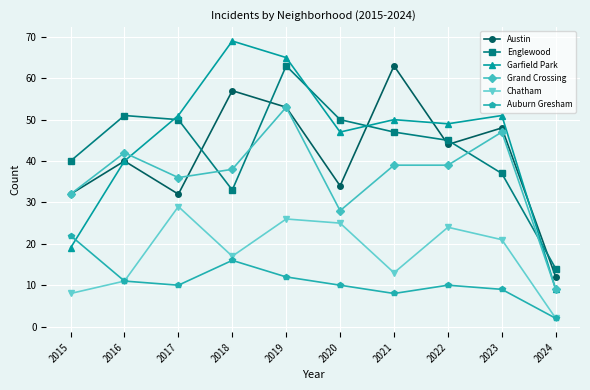

What is the value of the Chatham point at the 8th from the left?

24